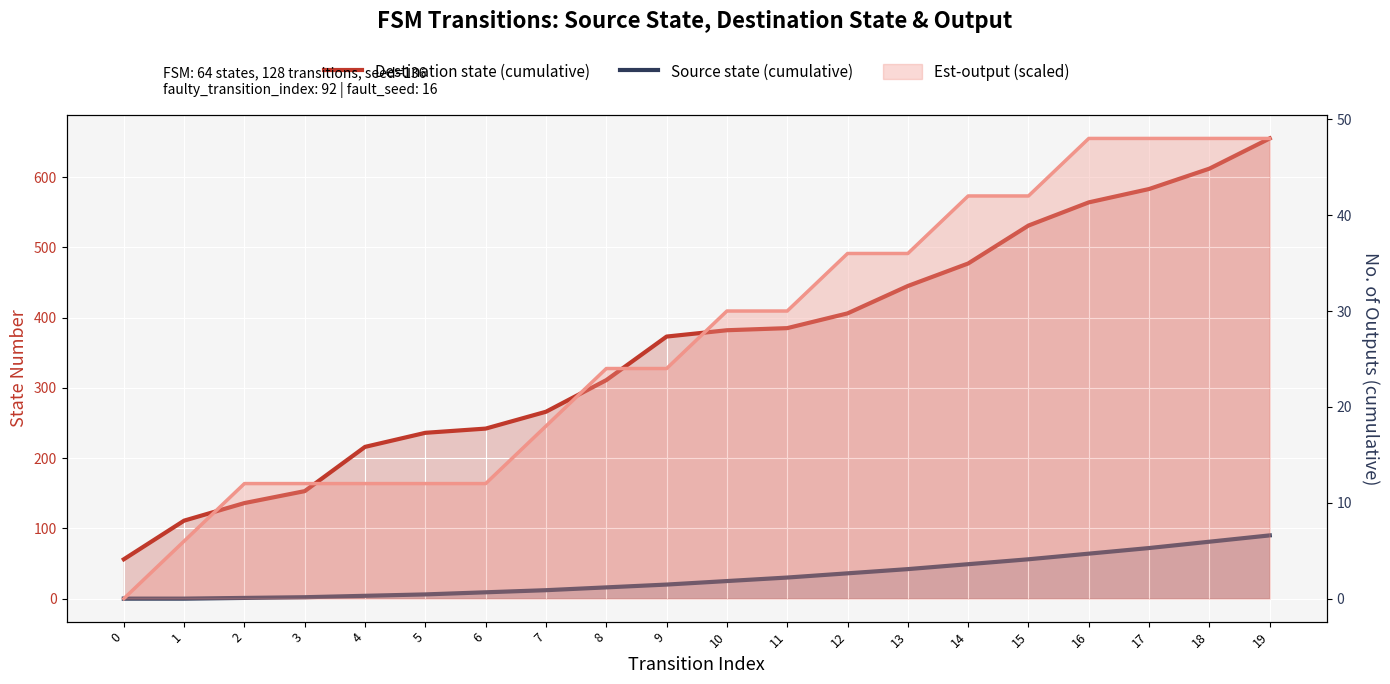

How many lines are shown in the chart?

2